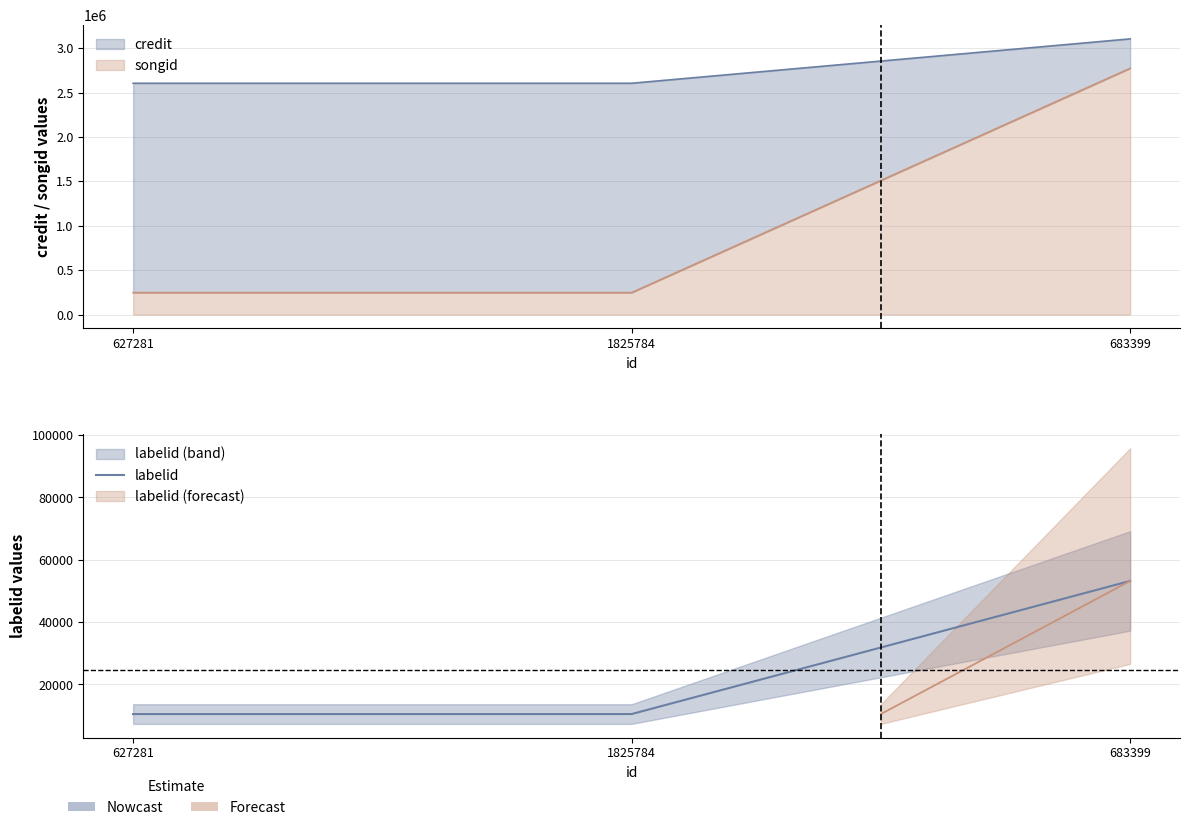

Reading left to right, list all the values displayed in this chart.

627281=10515	1825784=10515	683399=53219